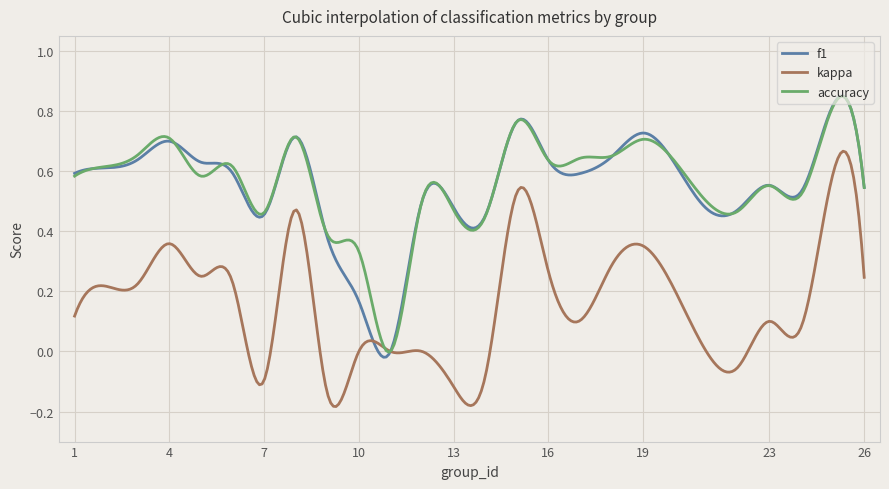

Does the chart have visible grid lines?

Yes